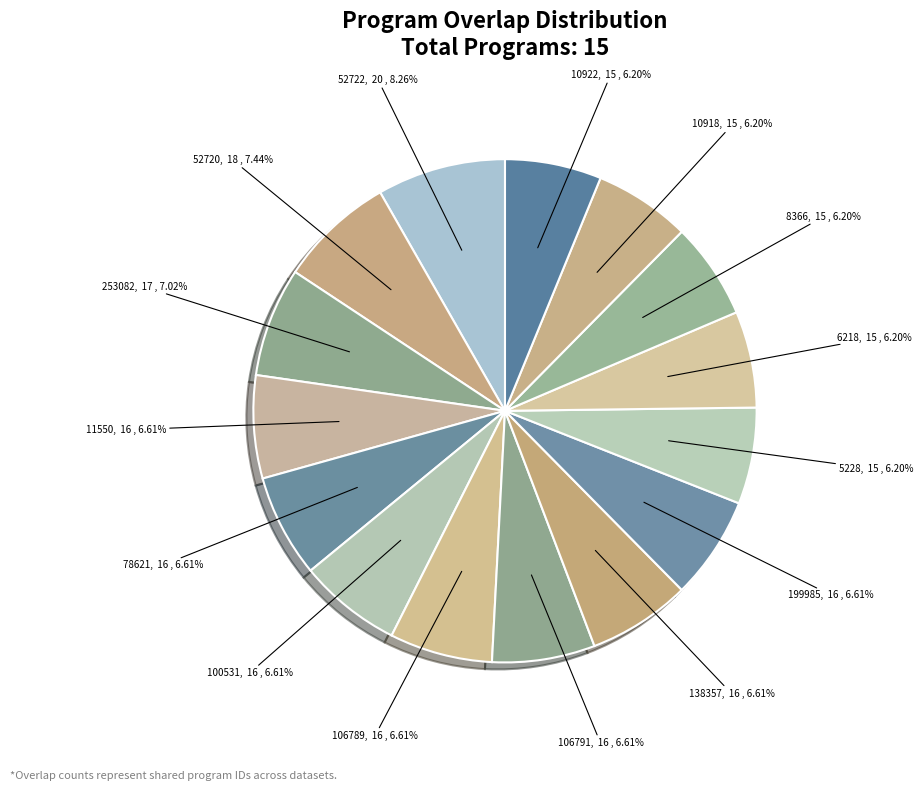

Count the number of slices in the pie.

15